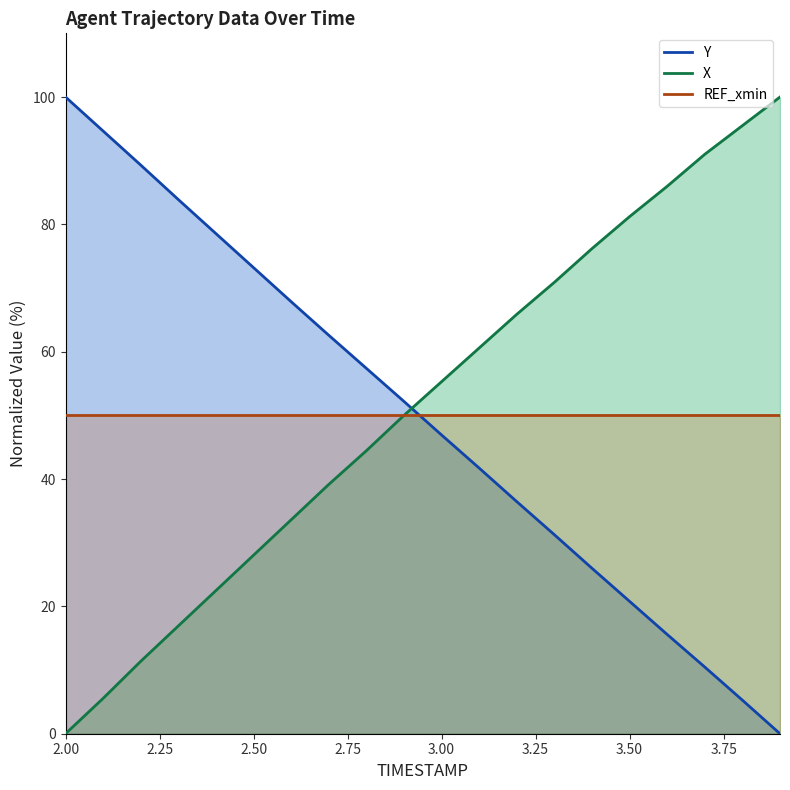

At which label is X closest to 50?

2.9